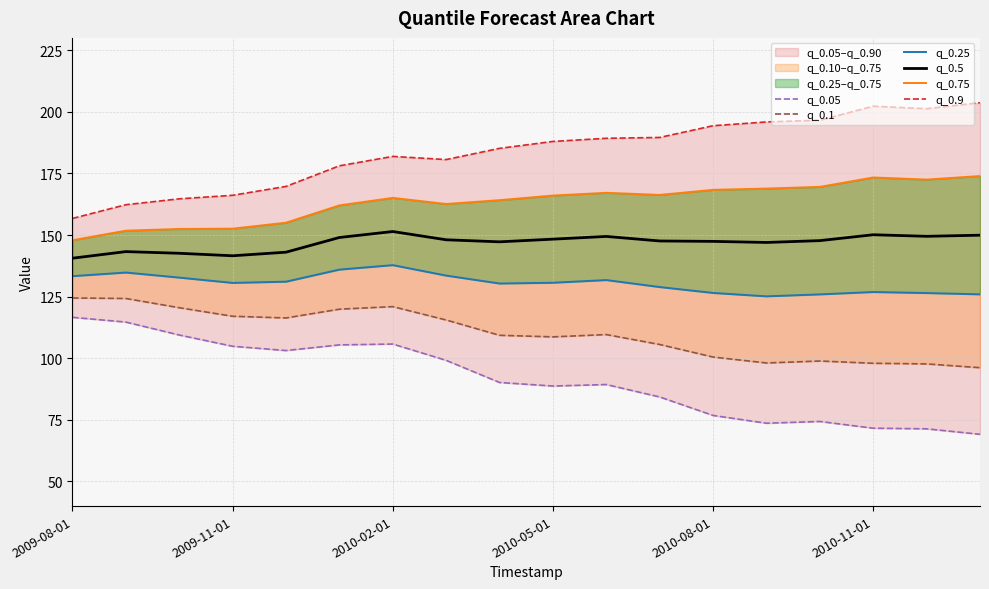

What is the highest value of the q_0.5 series?

151.4